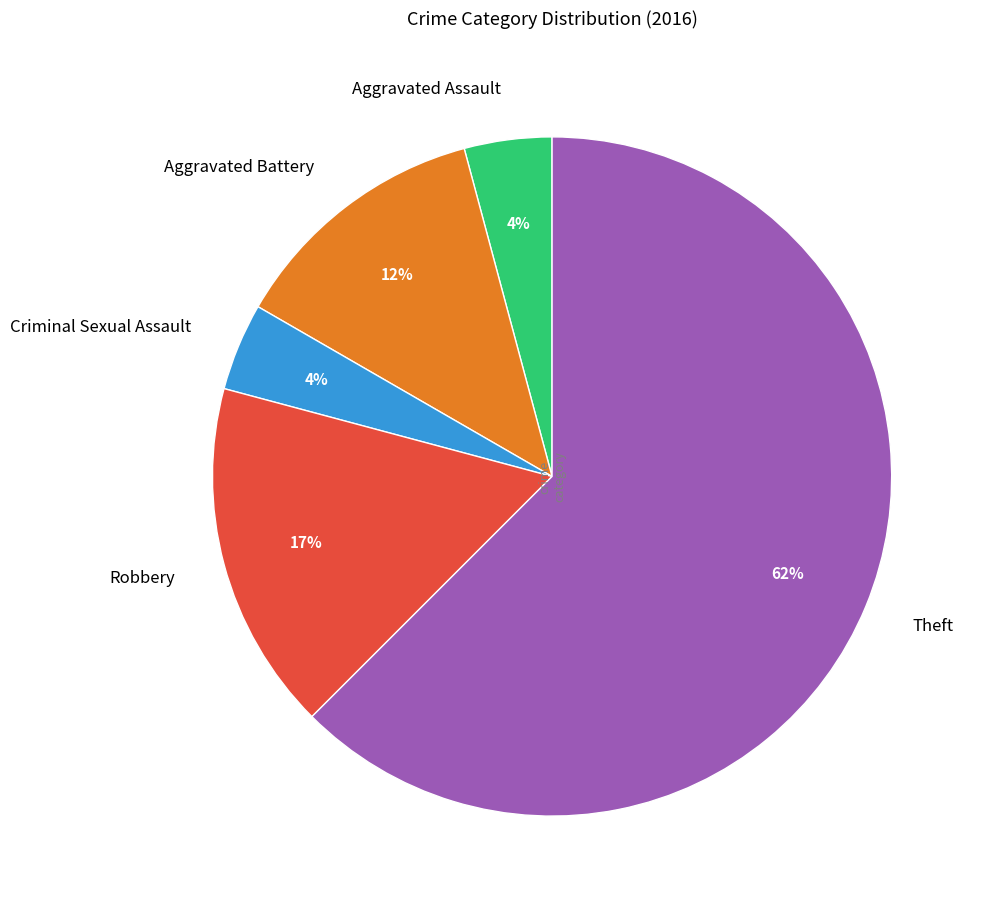

To the nearest percent, what is the combined percentage of Aggravated Battery and Theft?

75%